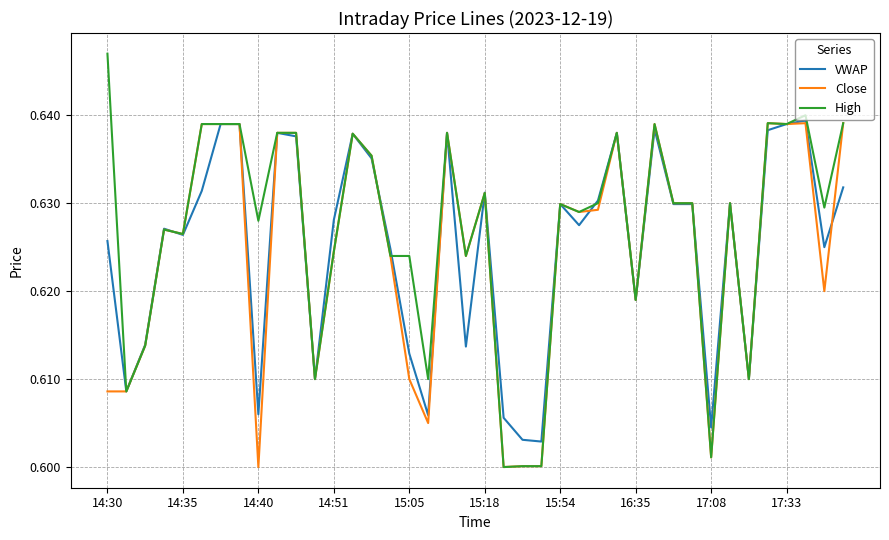

Which series has the largest range (max minus min)?

High